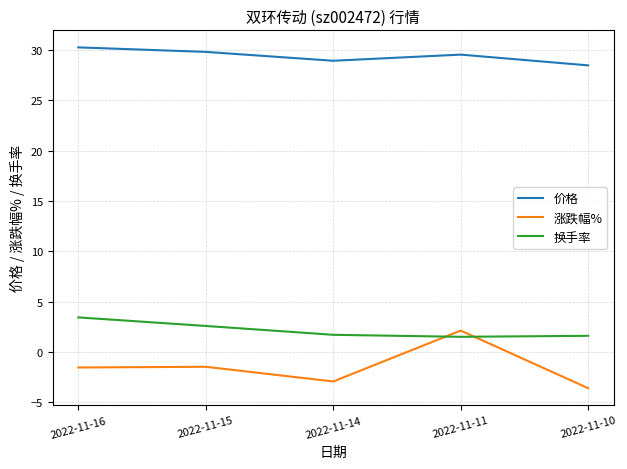

What are all the series names shown in the legend?

价格, 涨跌幅%, 换手率